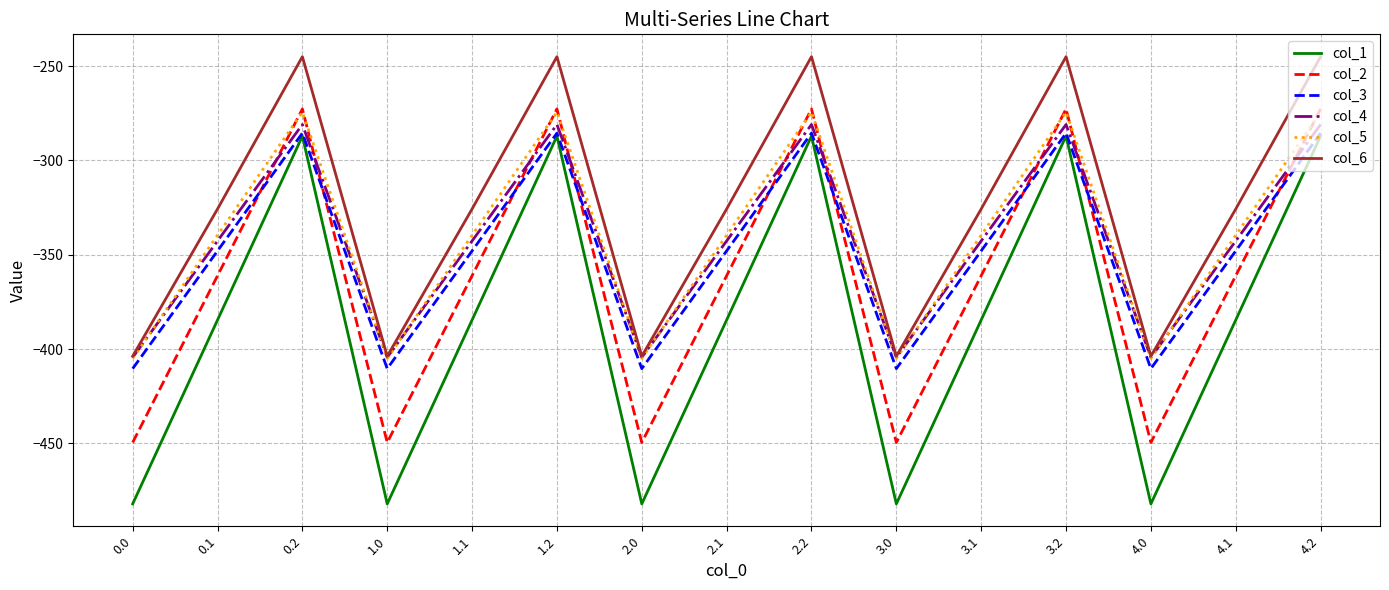

What position from the left is 4.0?

13